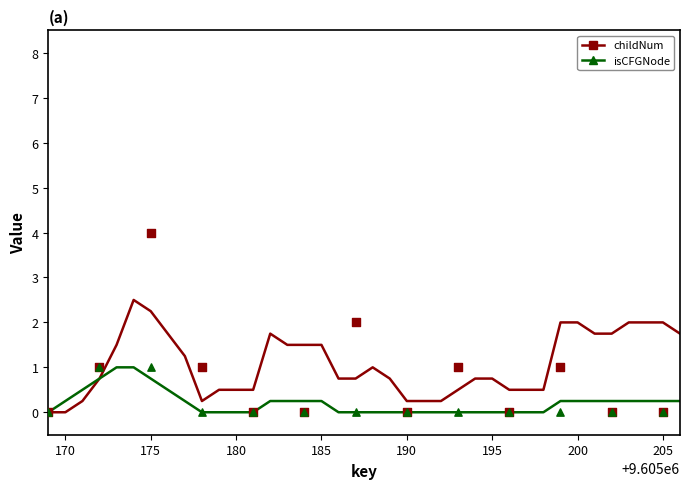

Which series has the largest total across all categories?

childNum